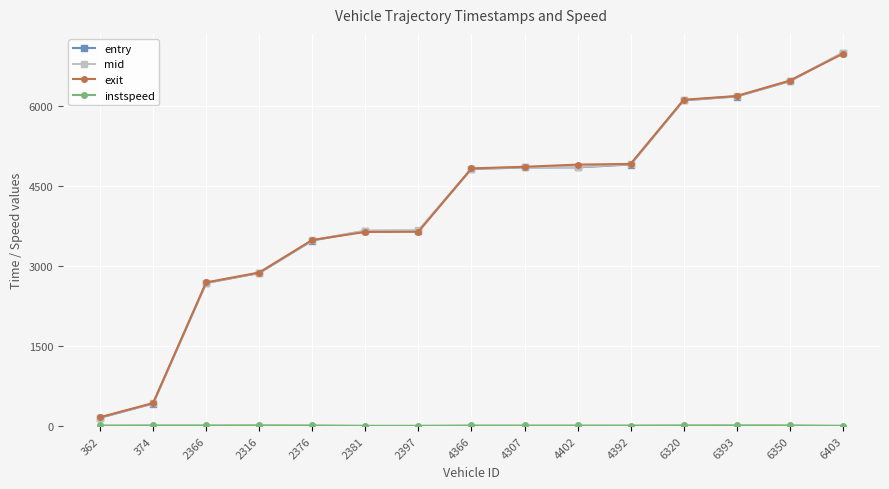

The mid series shows 6191.4 at 6393. True or false?

True